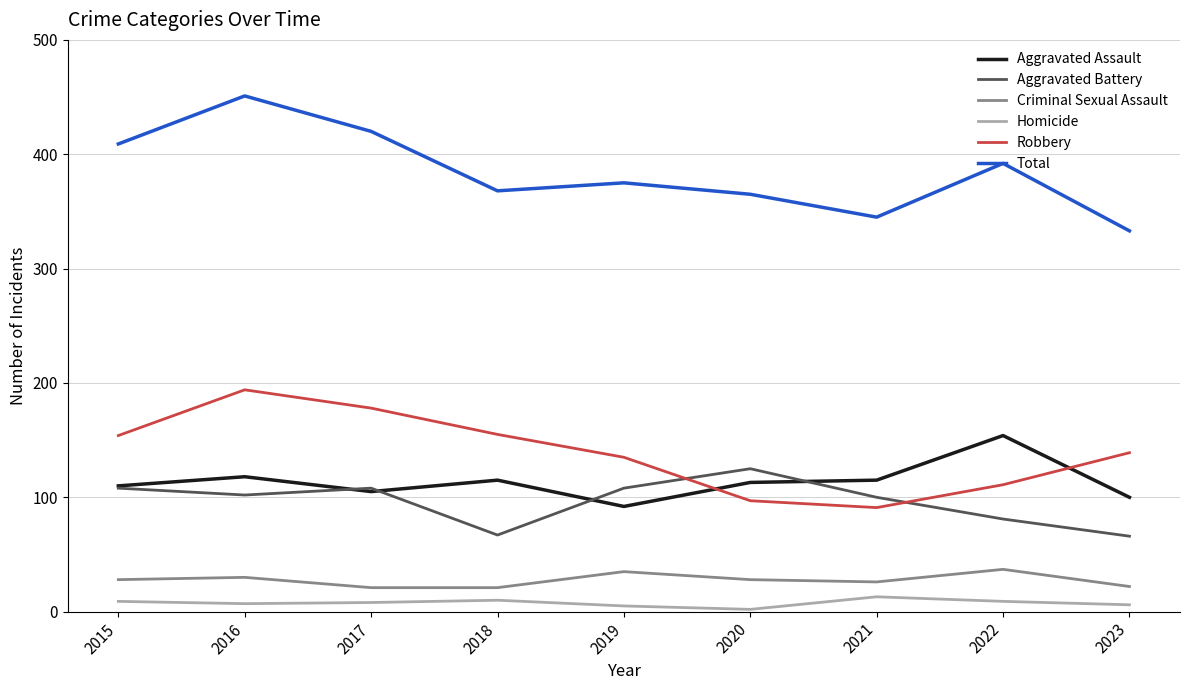

What is the spread (max minus min) of values at 2021?

332